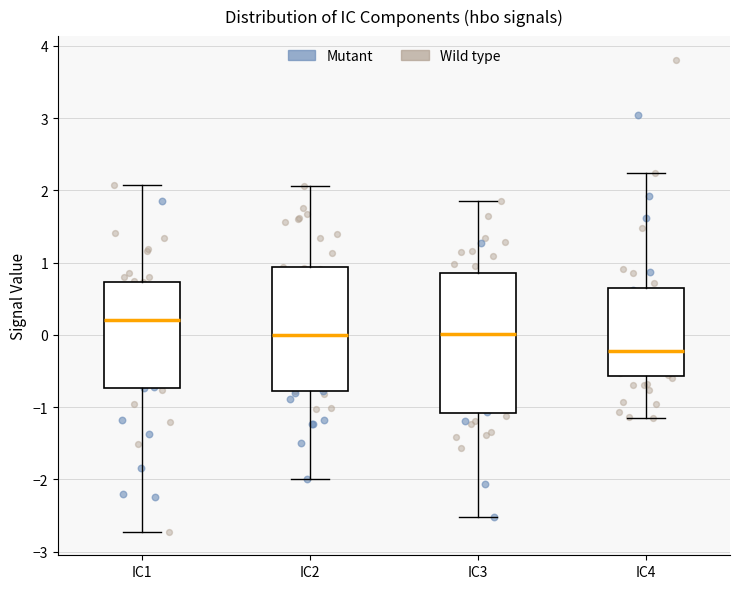

Where is the lower edge of the box for IC4 on the y-axis? The values are not printed on the chart, so give them approximately, as read against the axis.

-0.6